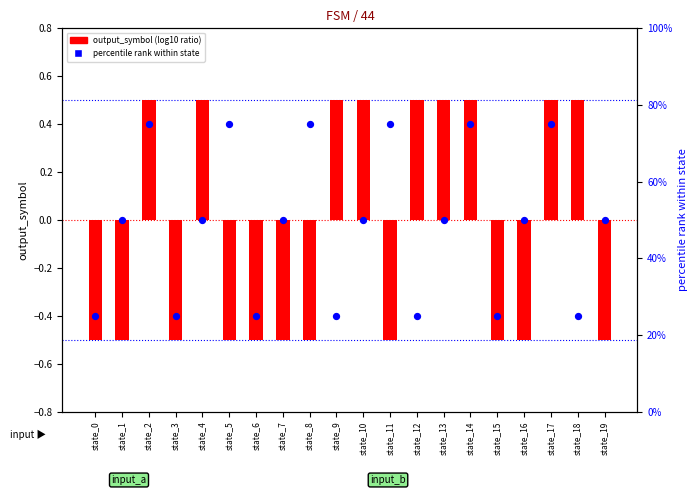

What is the total value across all series at state_10?

50.5